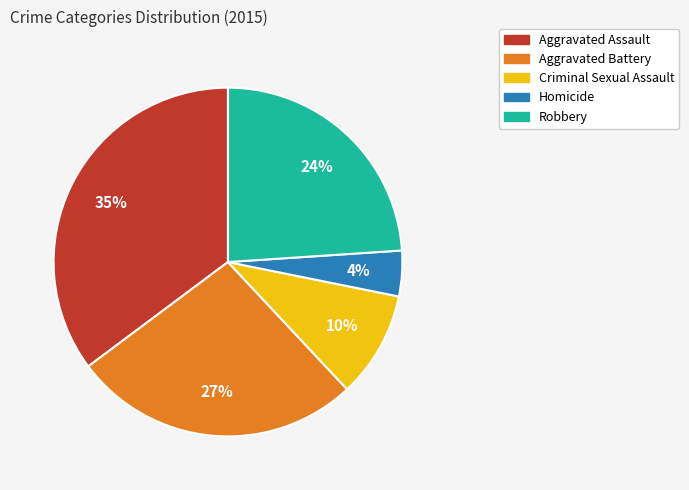

How many segments does this pie chart have?

5